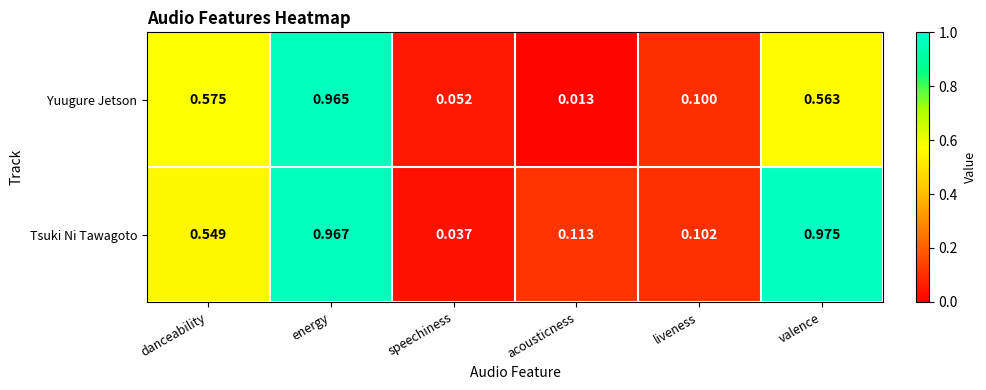

At which category is the sum across all series the highest?

energy